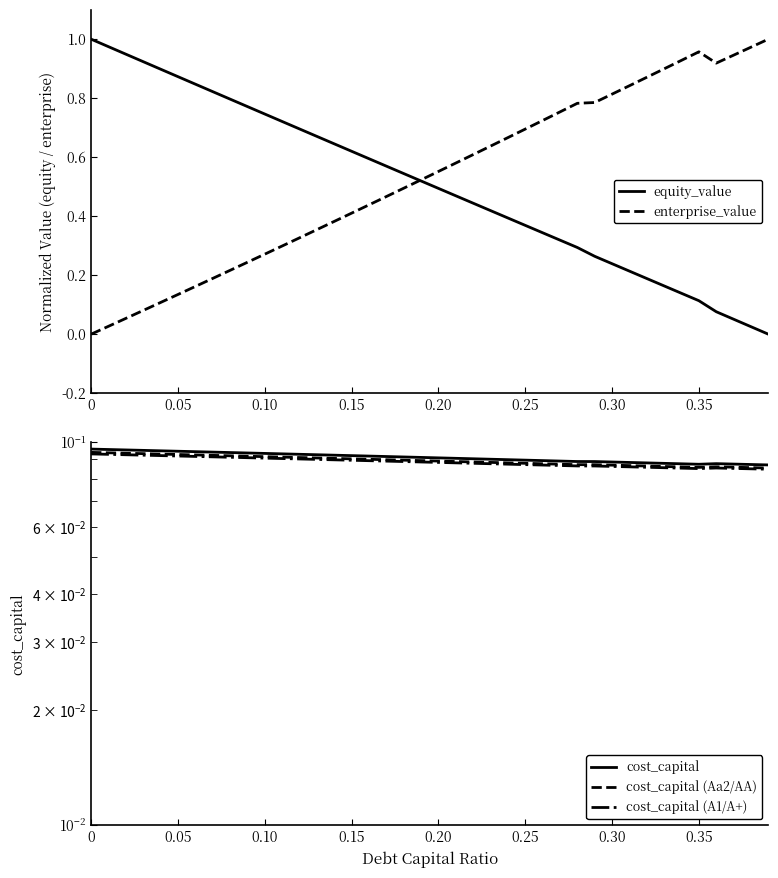

True or false: equity_value has more than 0 points higher than both neighbors.

False